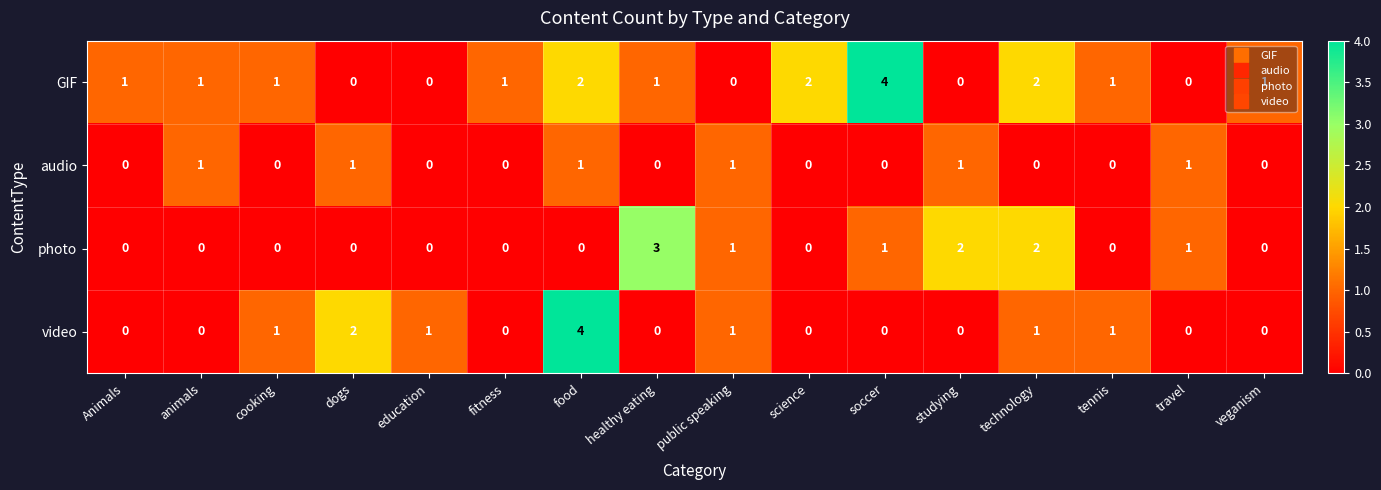

What is the greatest value displayed?

4